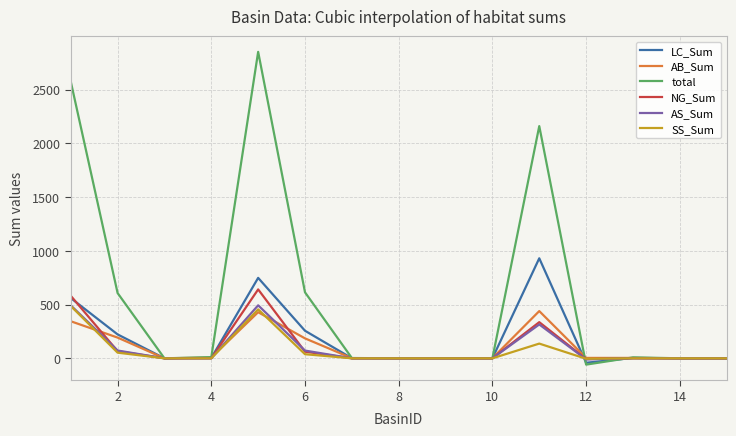

What is the maximum value for AS_Sum?

493.3